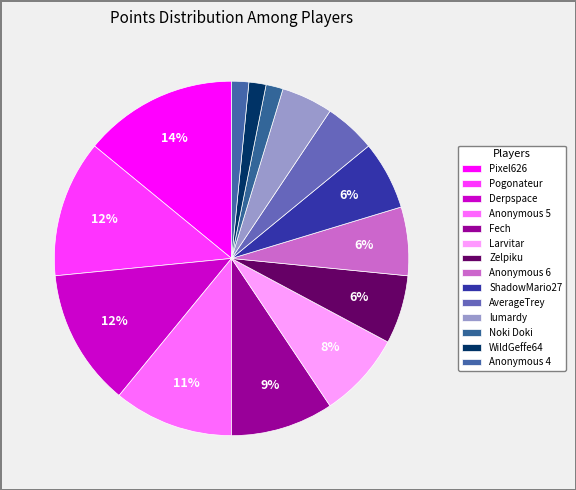

What percentage do Noki Doki and Derpspace together represent?

13.8%